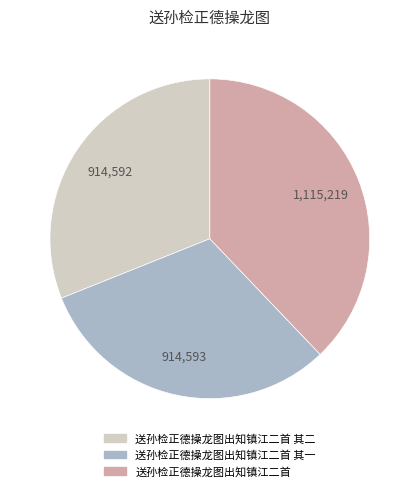

Is there a majority slice in this chart?

No